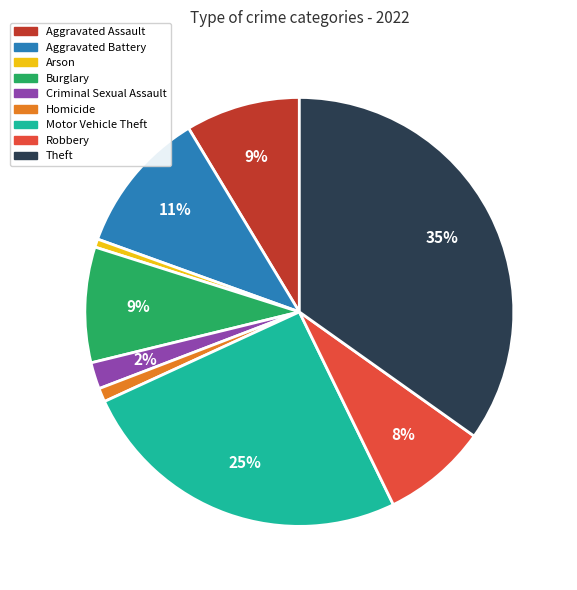

Is there a majority slice in this chart?

No